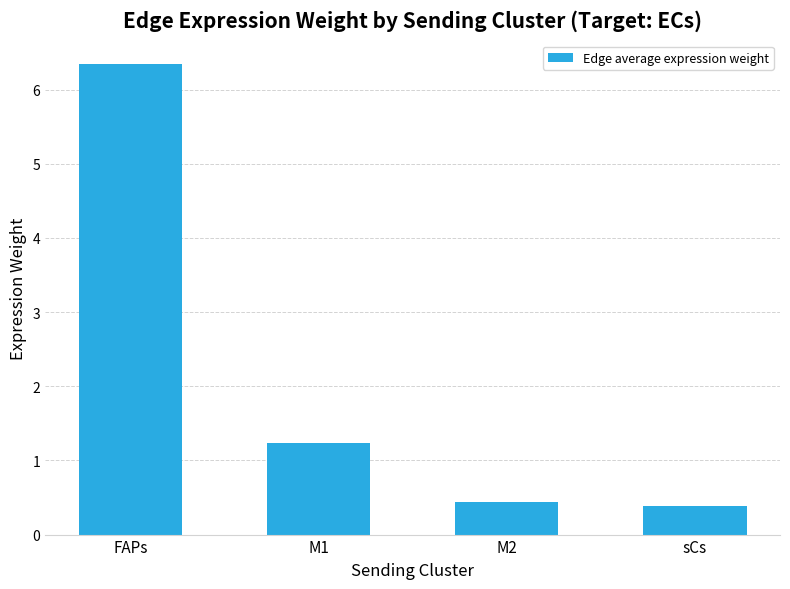

List the labels in order of value, largest first.

FAPs, M1, M2, sCs